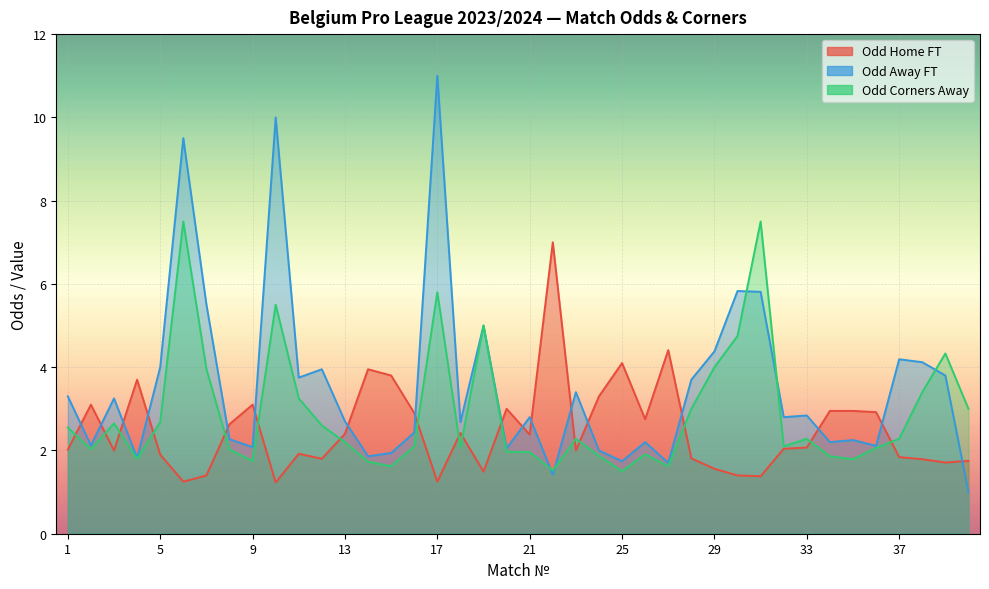

What is the total value across all series at 32?

6.9